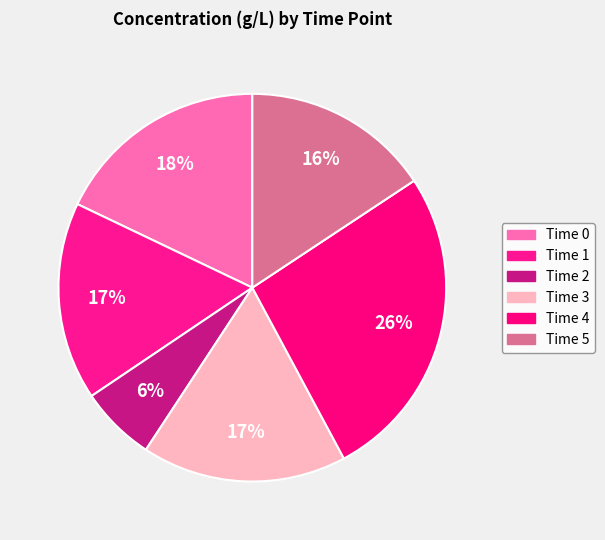

The Time 5 slice represents 7% of the pie. True or false?

False